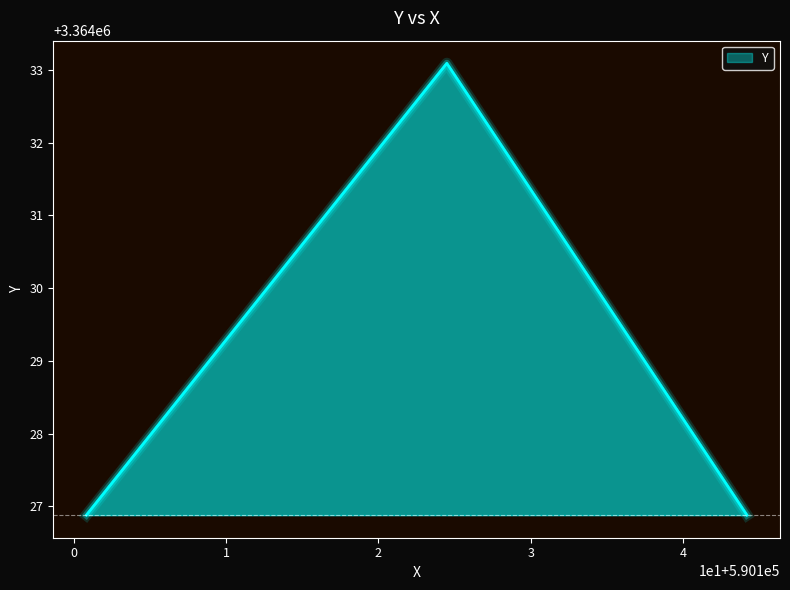

What is the difference between the maximum and minimum values?

6.2